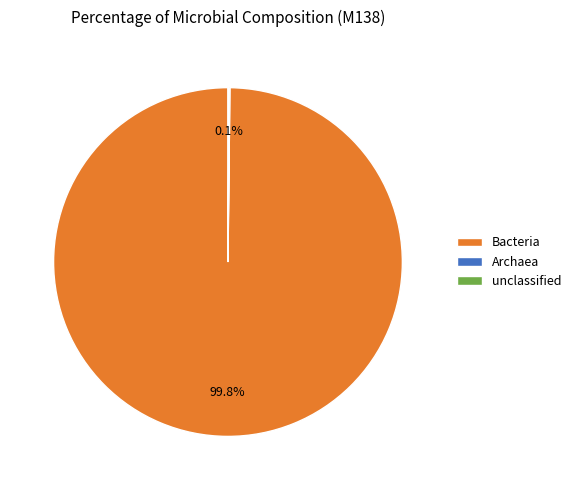

To the nearest percent, what portion does Bacteria represent?

100%